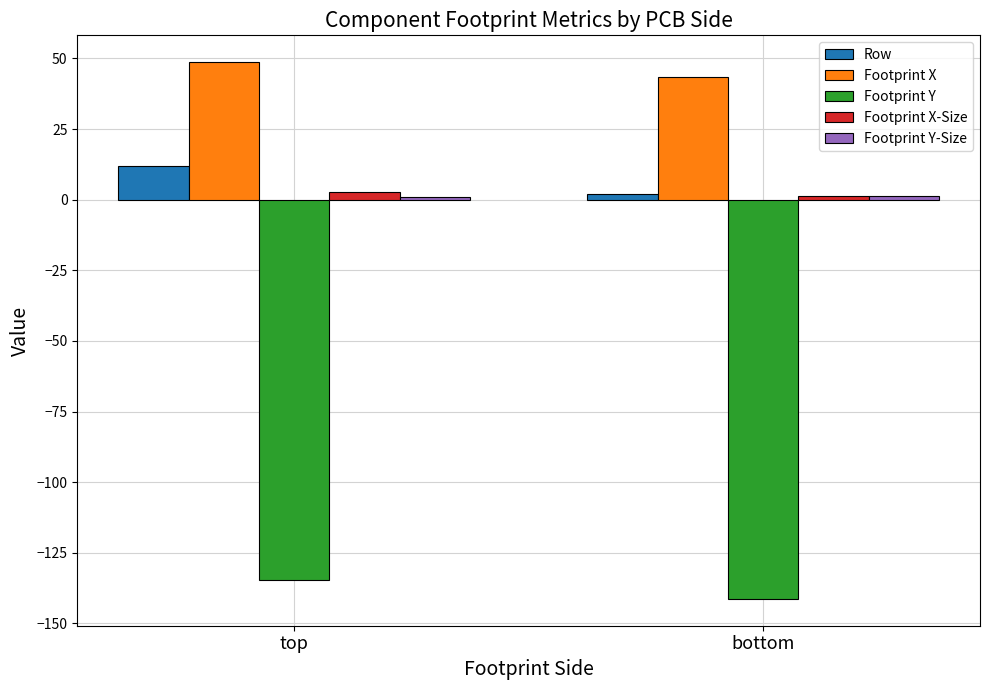

Which category has the lowest value across all series?

bottom